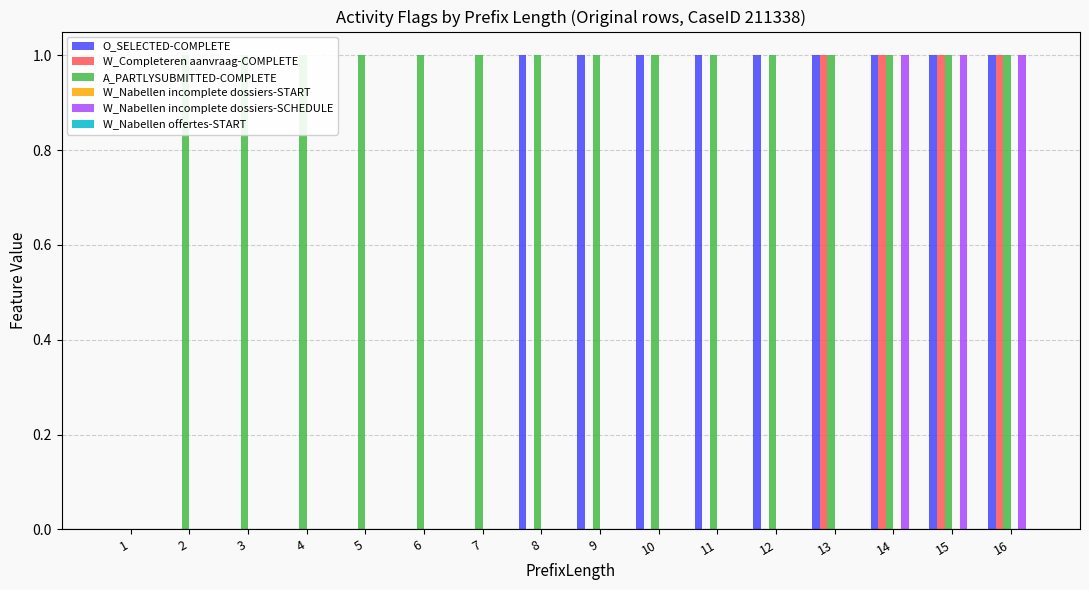

What is the highest value of the A_PARTLYSUBMITTED-COMPLETE series?

1